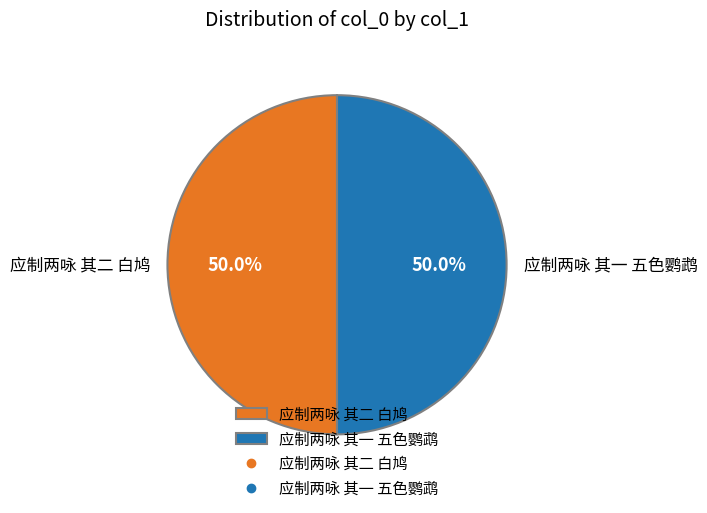

Combined, do 应制两咏 其一 五色鹦鹉 and 应制两咏 其二 白鸠 account for over 50%?

Yes